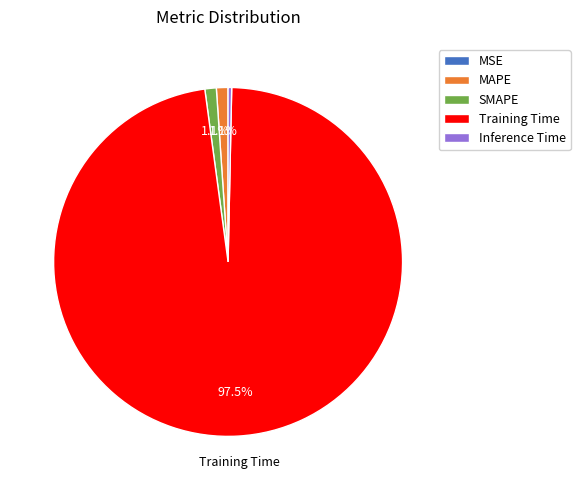

Combined, what portion of the pie is SMAPE and Training Time?

98.6%